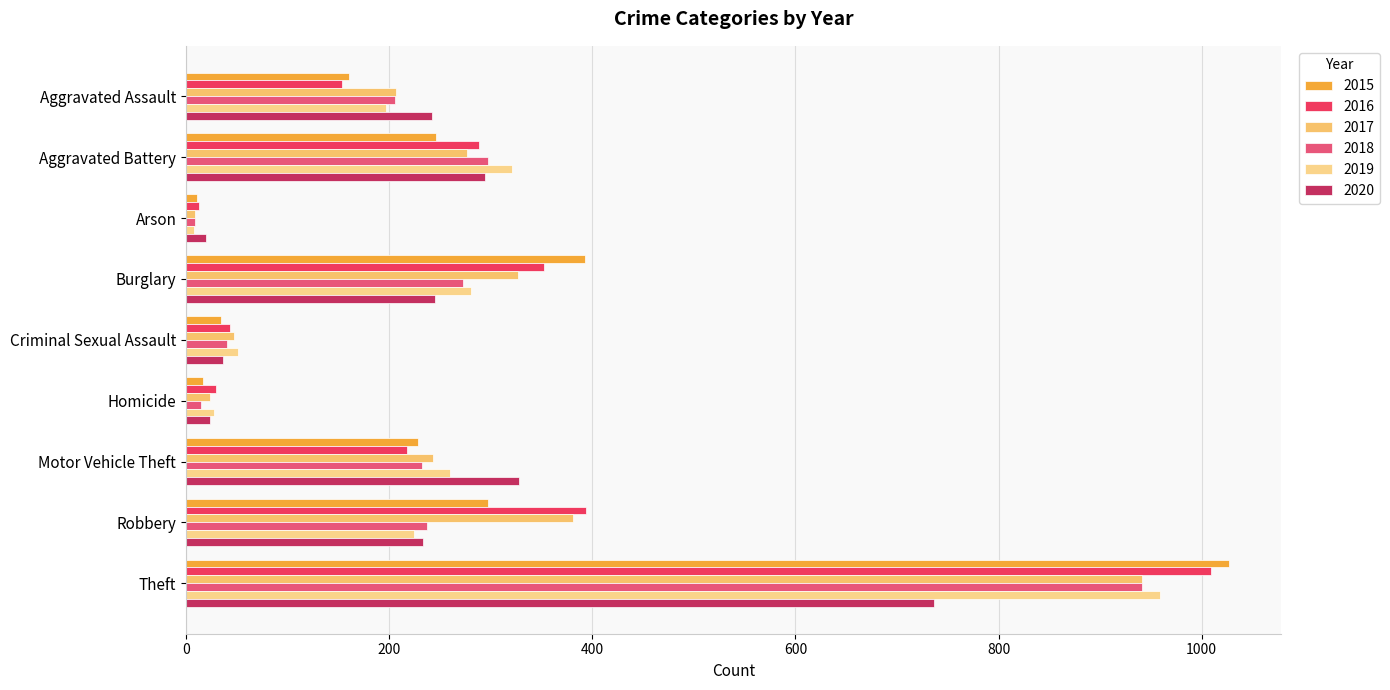

Is it true that 2015 equals 65 at Motor Vehicle Theft?

False